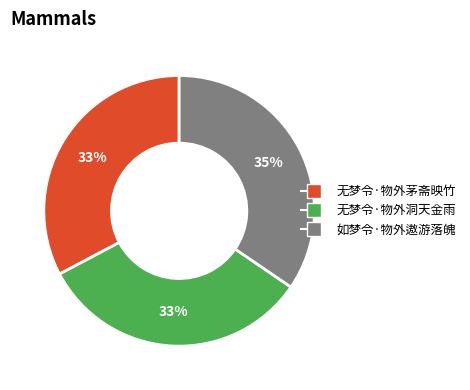

Is there a majority slice in this chart?

No